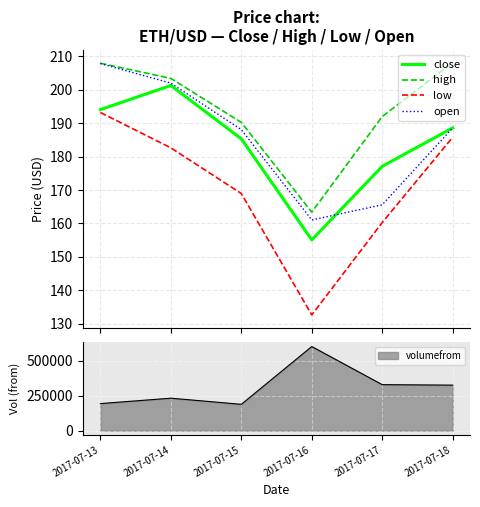

Reading left to right, what are all the values shown in this chart?

close: 194.1	201.3	185.3	155.1	177.1	188.6
high: 207.9	203.4	190.2	163.4	192.0	208.2
low: 193.2	182.6	168.9	132.6	160.3	185.8
open: 207.8	202.0	188.1	161.1	165.6	188.6